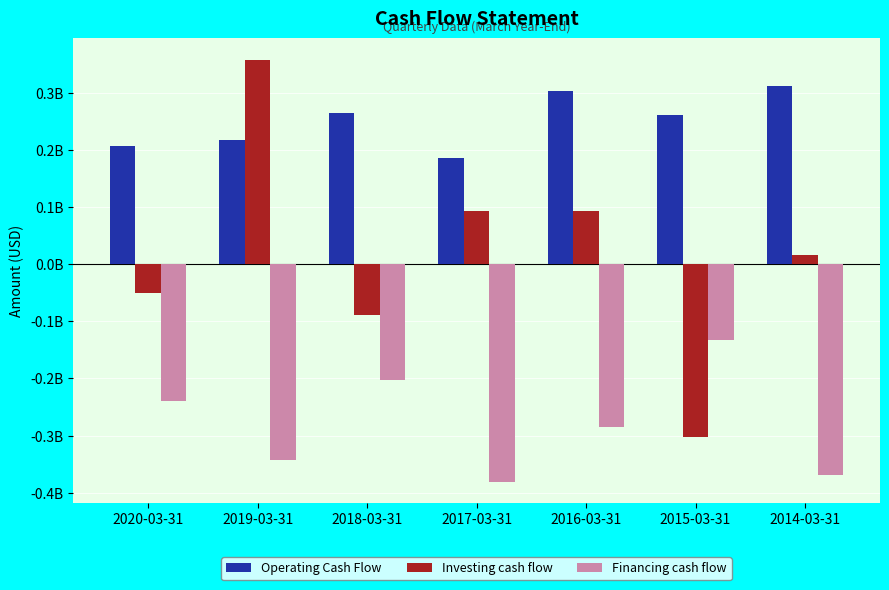

What is the minimum value shown in the chart?

-0.4